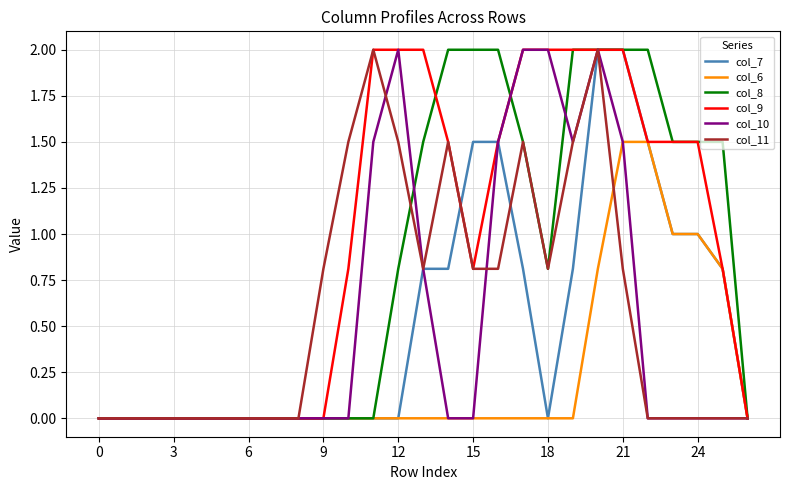

Which series has the largest total across all categories?

col_9